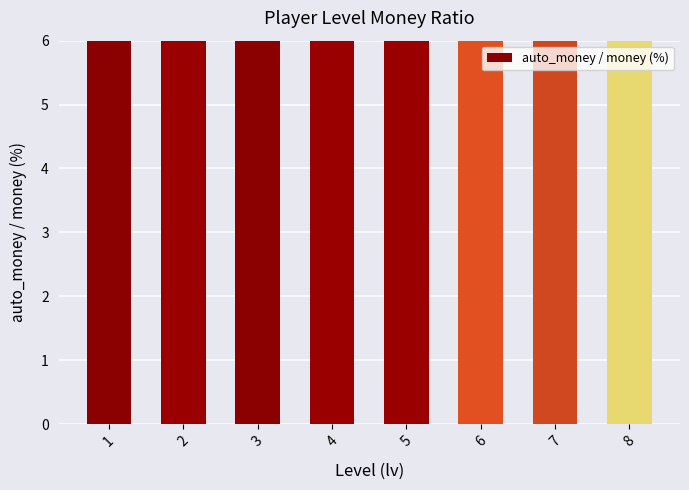

Reading left to right, list all the values displayed in this chart.

555.6	1052.6	1500.0	1904.8	2272.7	2608.7	2916.7	3200.0